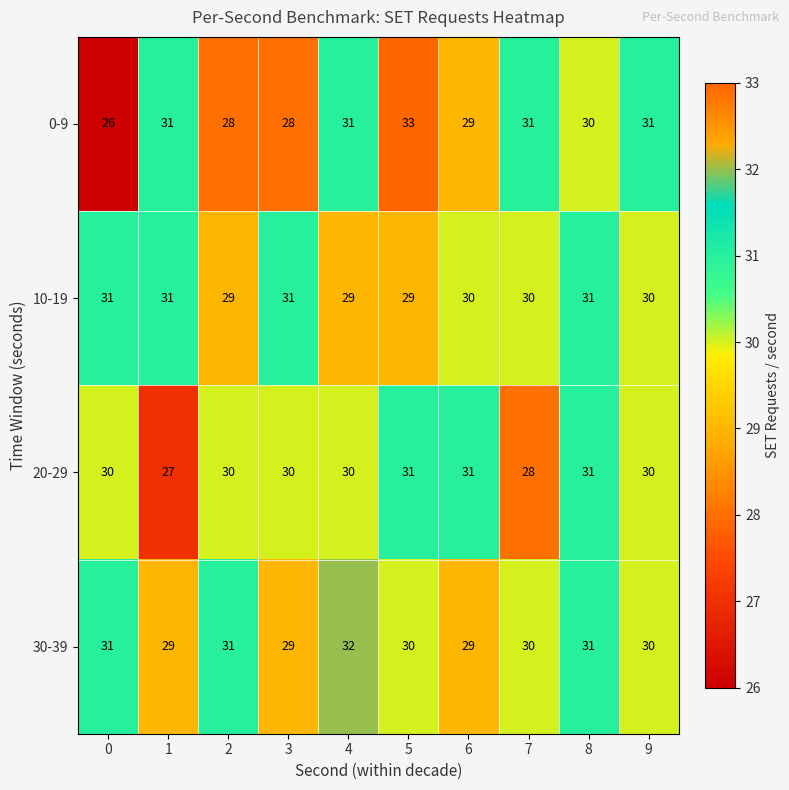

Rank the series at 4 from highest to lowest value.

30-39, 0-9, 20-29, 10-19